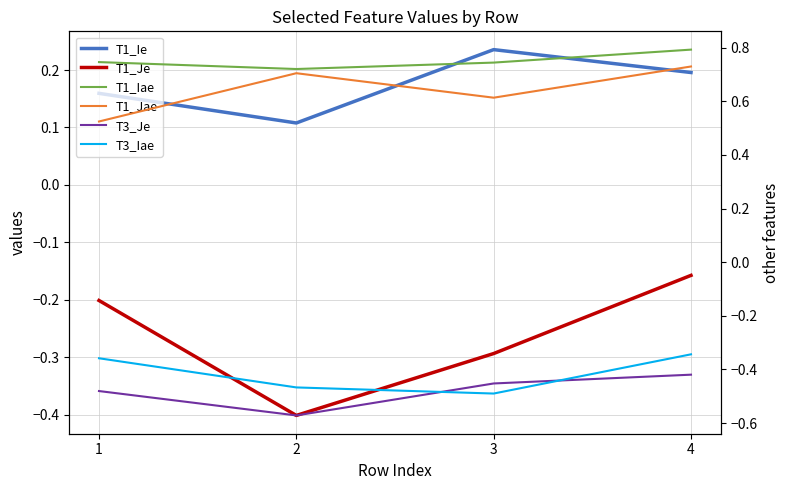

What are all the series names shown in the legend?

T1_Ie, T1_Je, T1_Iae, T1_Jae, T3_Je, T3_Iae